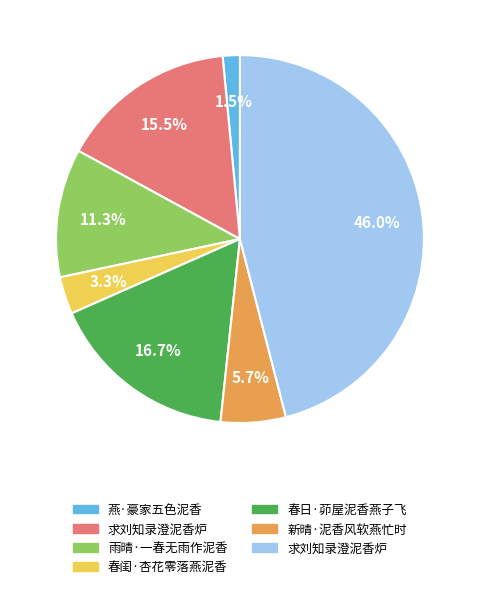

Does any single category account for the majority?

No